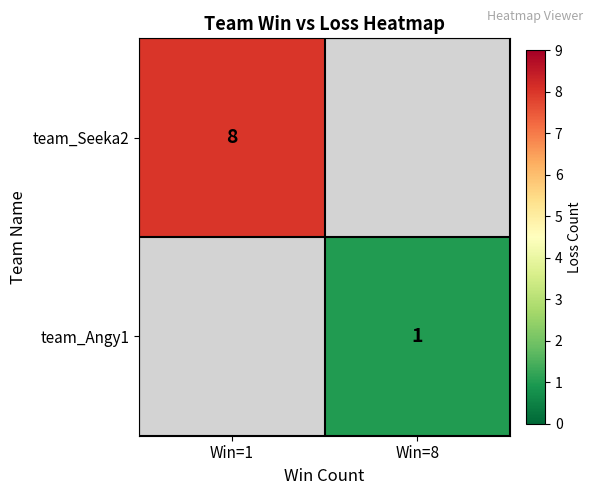

Between Win=8 and Win=1, which is larger?

Win=1